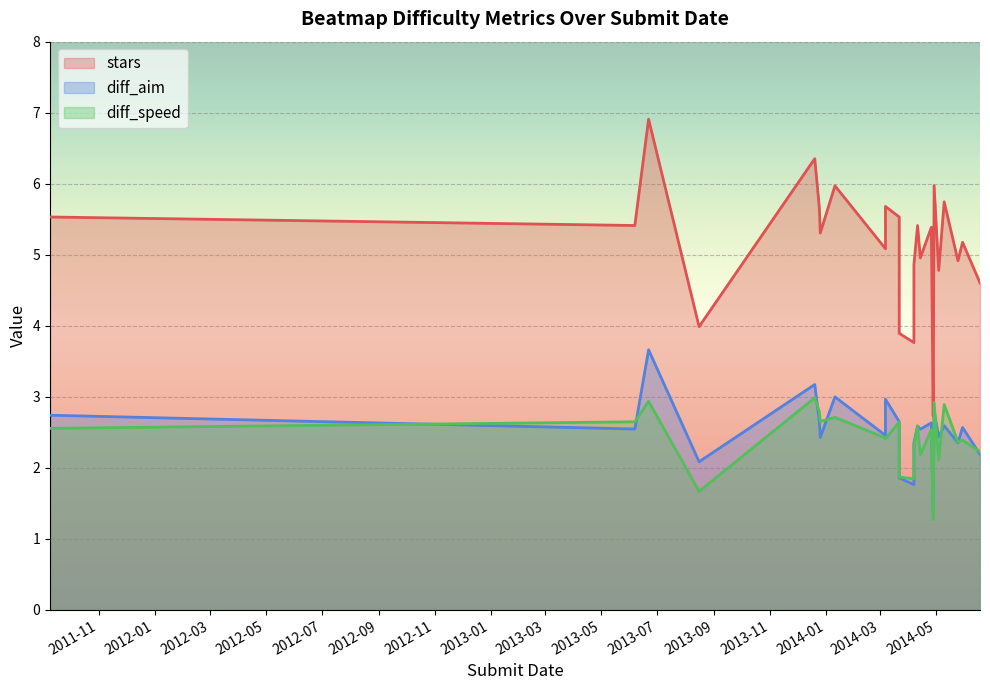

At 2014-04-11, list the series in order from largest to smallest.

stars, diff_aim, diff_speed